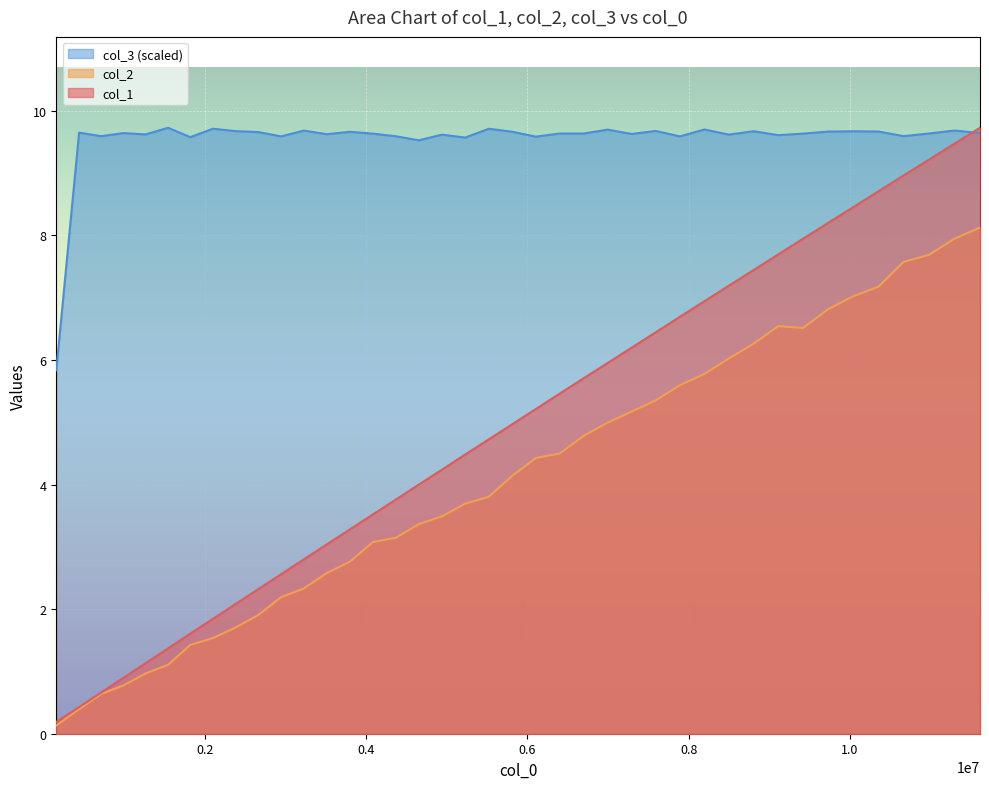

What is the value of the col_2 point at the 13th from the left?

2.6